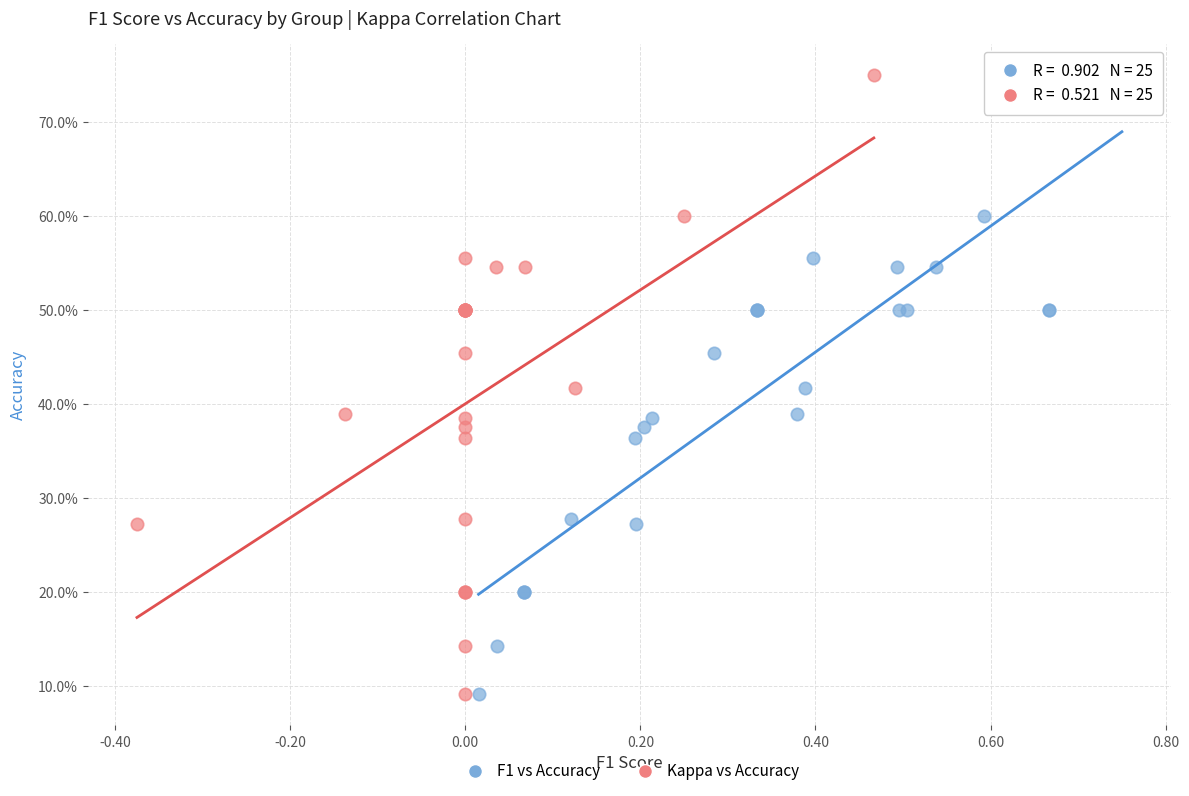

What are all the series names shown in the legend?

F1 vs Accuracy, Kappa vs Accuracy